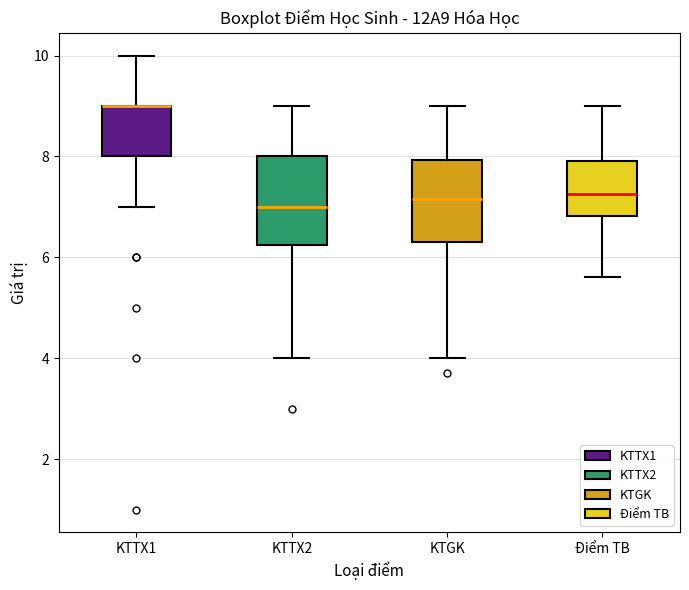

Where does the lower whisker of the box for KTTX2 end on the y-axis? The values are not printed on the chart, so give them approximately, as read against the axis.

4.0